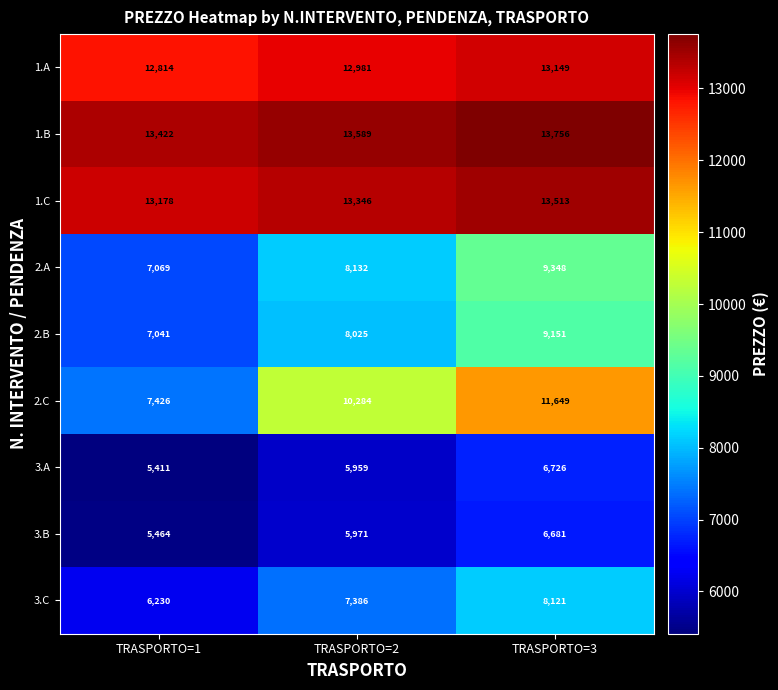

List the series in order of their peak value, highest first.

1.B, 1.C, 1.A, 2.C, 2.A, 2.B, 3.C, 3.A, 3.B